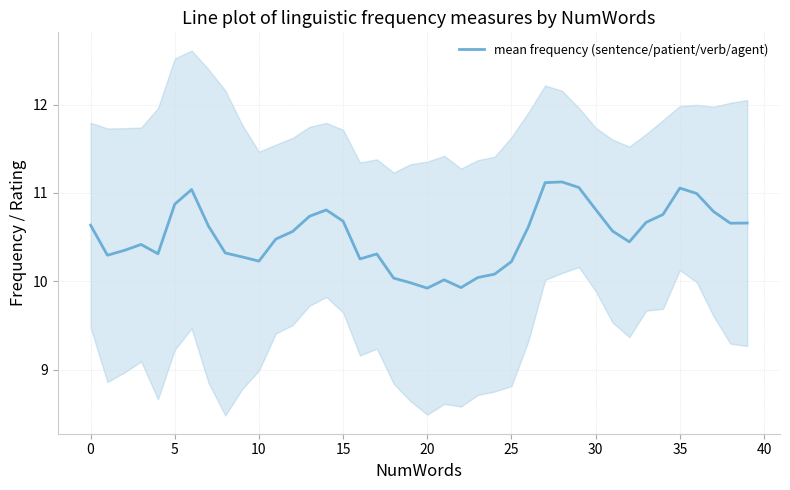

What is the approximate value at 37?

10.8